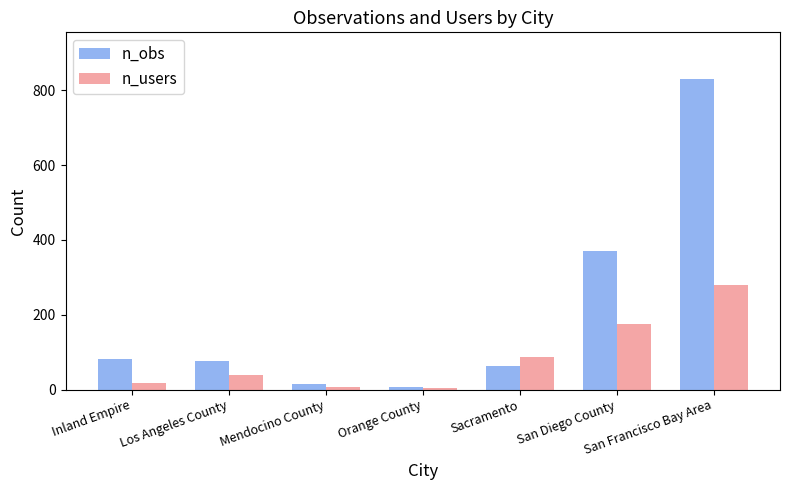

Rank the series by their maximum value, from lowest to highest.

n_users, n_obs